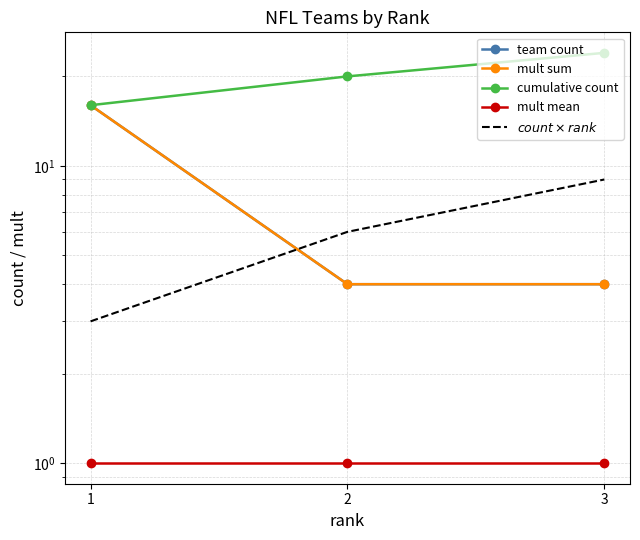

What is the maximum value shown in the chart?

24